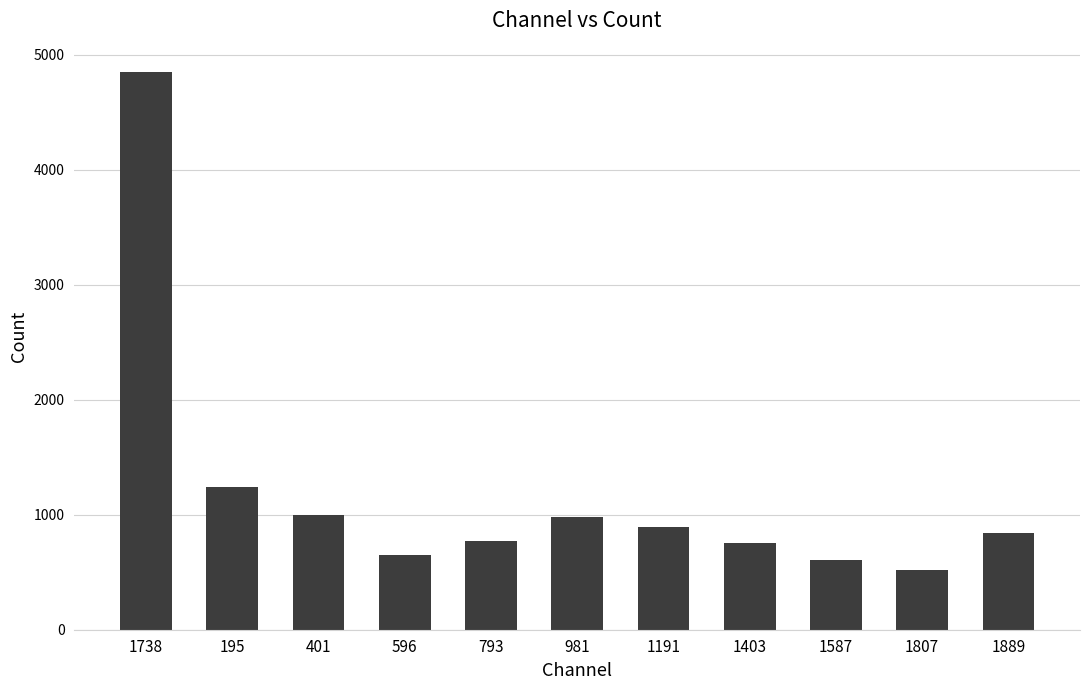

Count the number of categories in the chart.

11